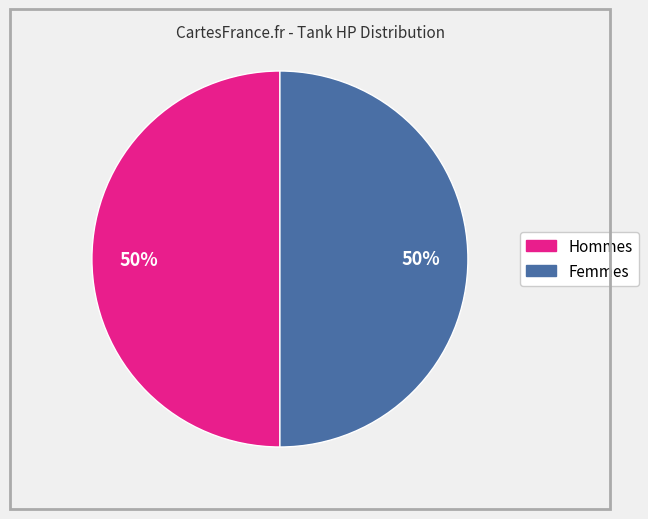

Count the number of slices in the pie.

2